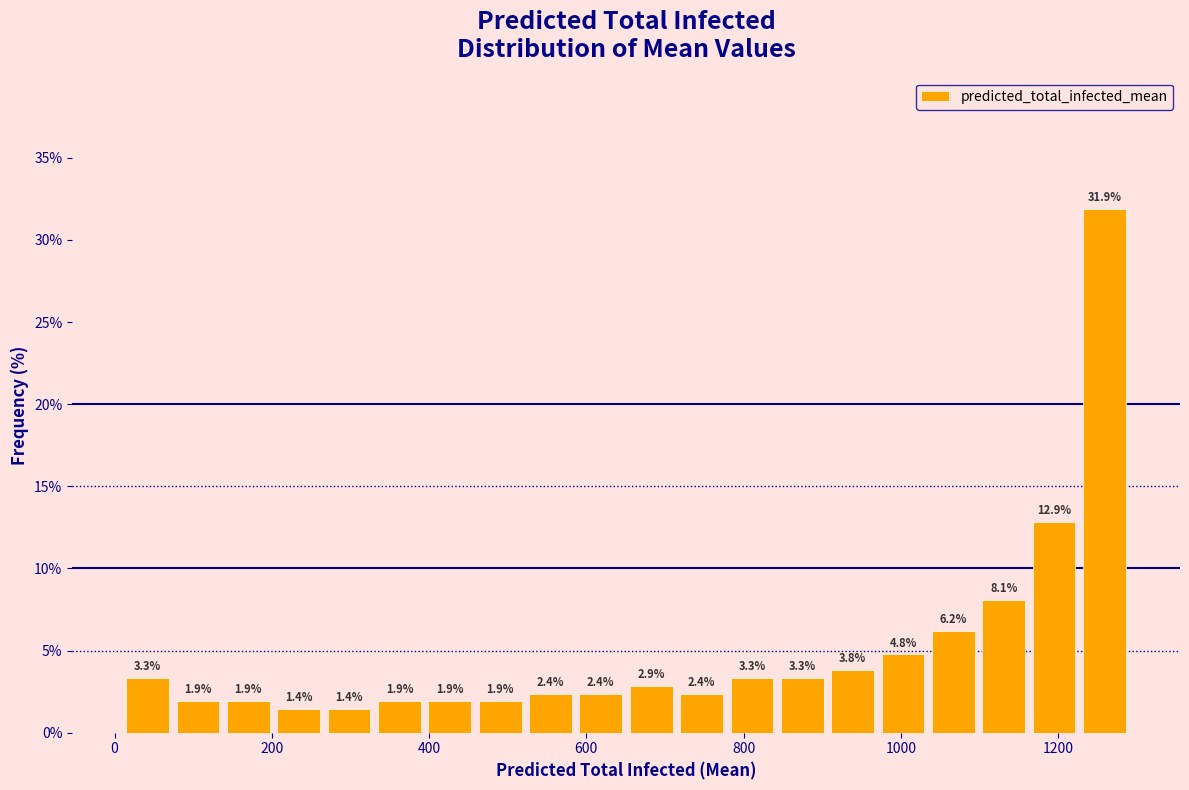

Around what value on the x-axis is the tallest bar? Give the approximate position of its centre, as read against the axis.

1260